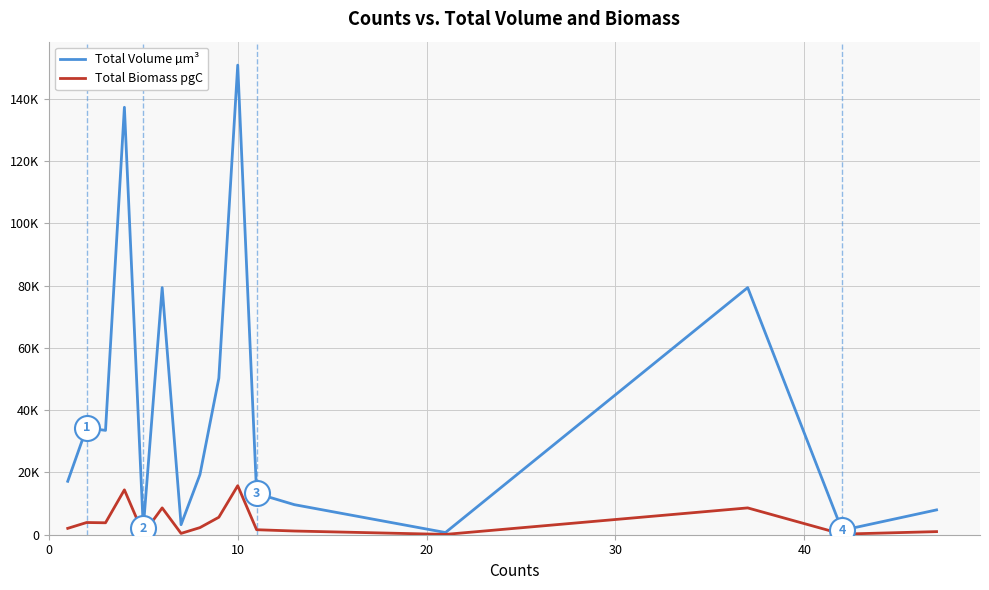

What are all the series names shown in the legend?

Total Volume µm³, Total Biomass pgC